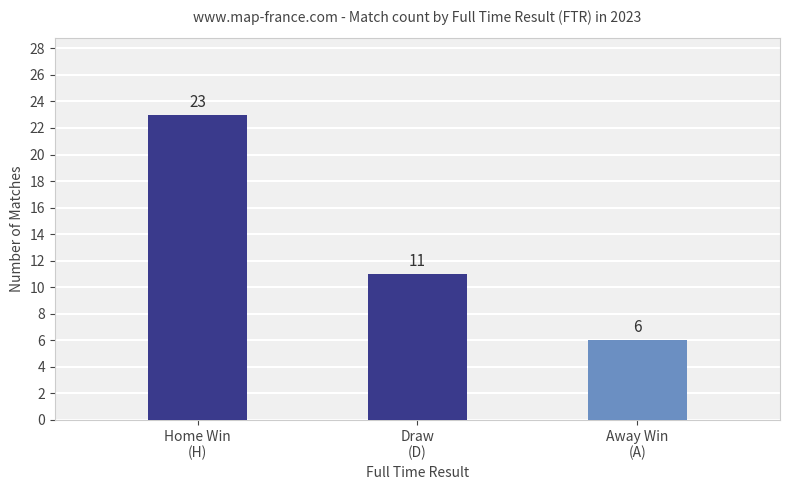

What is the change in value from Home Win
(H) to Away Win
(A)?

-17